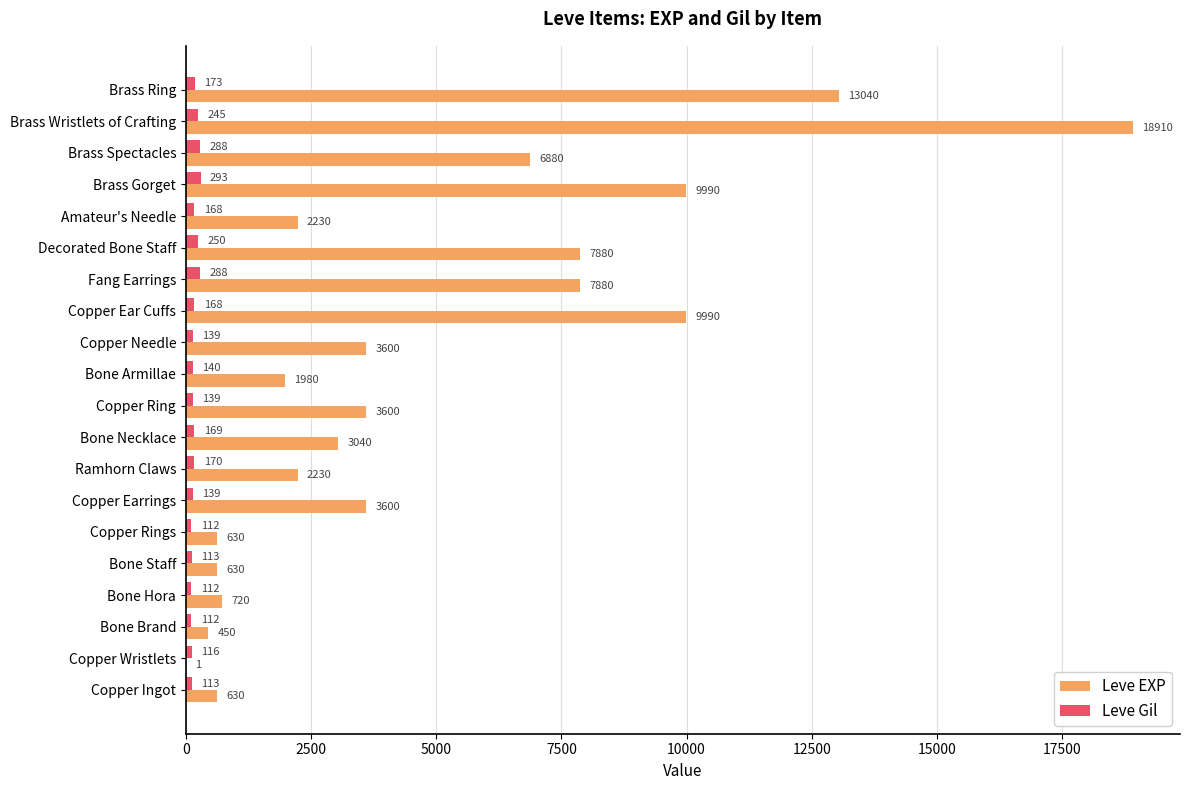

Which series changed the most between Brass Gorget and Brass Wristlets of Crafting?

Leve EXP